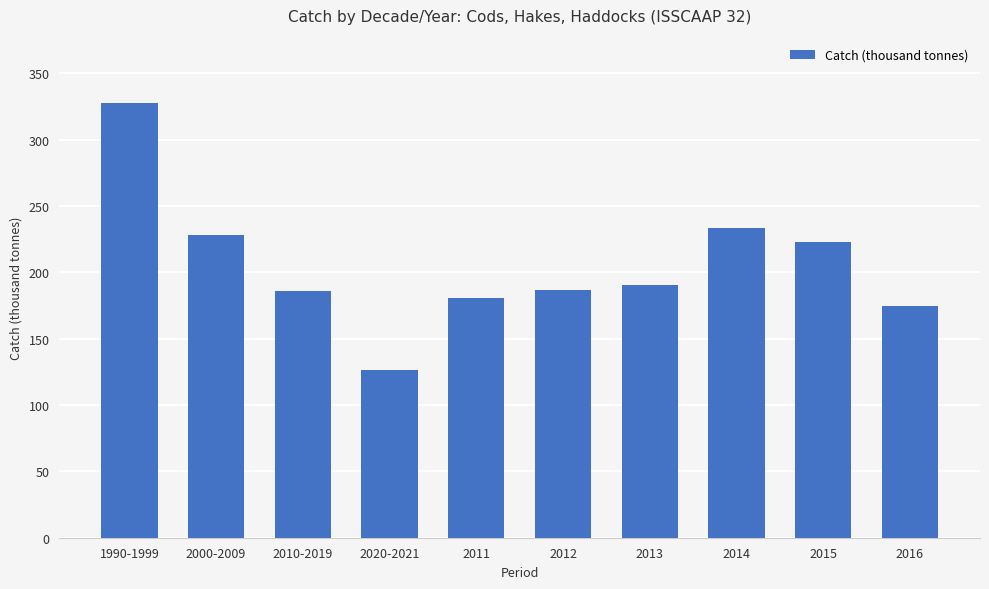

Which label corresponds to the smallest value in the chart?

2020-2021